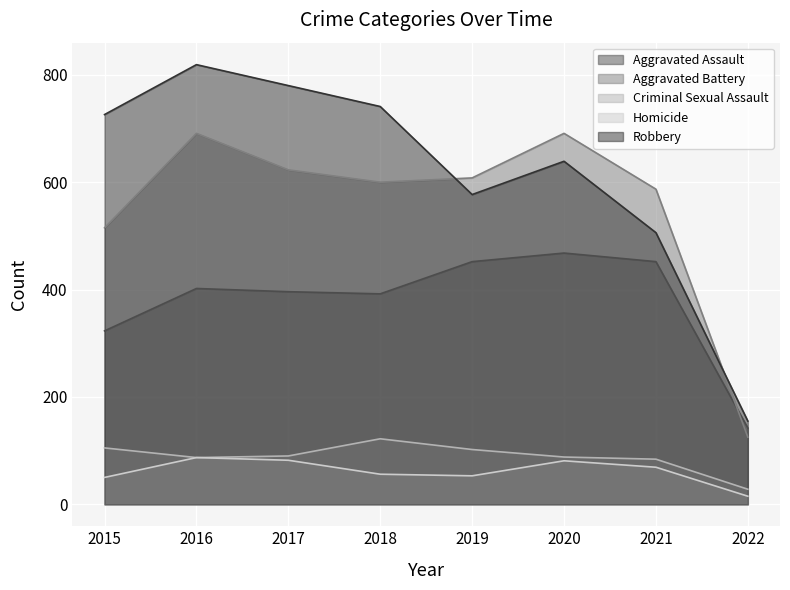

What is the lowest value of the Homicide series?

15